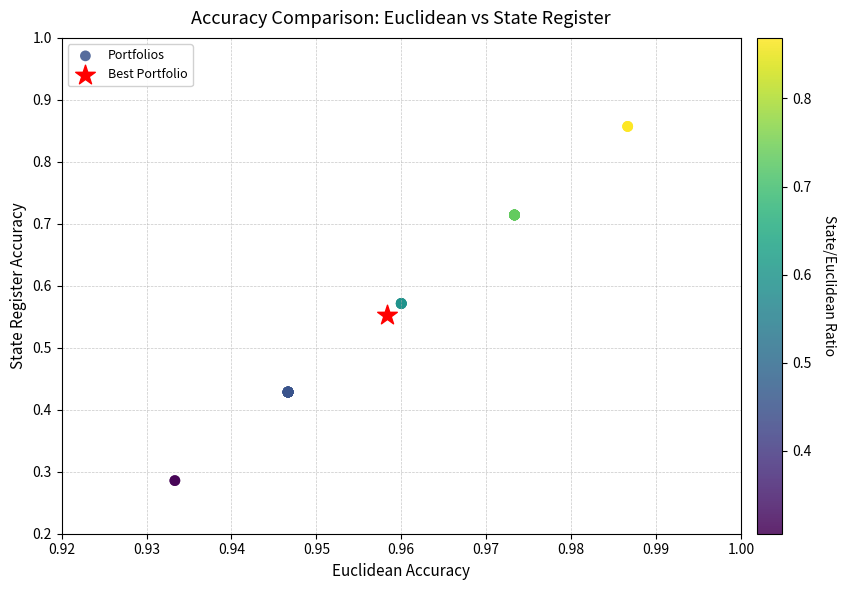

What are all the series names shown in the legend?

Portfolios, Best Portfolio